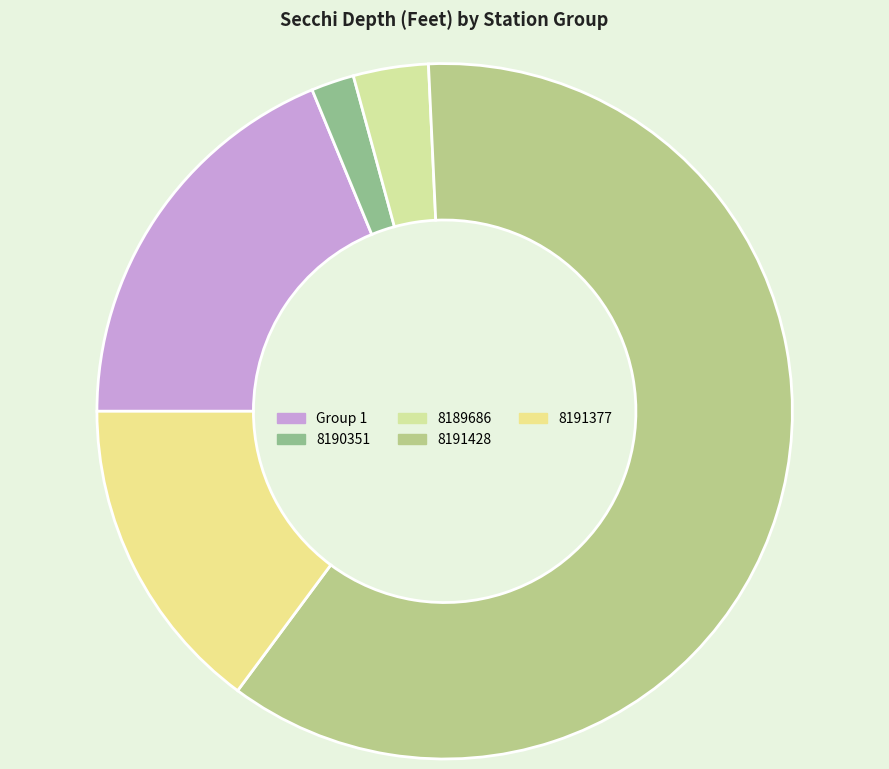

How many segments does this pie chart have?

5